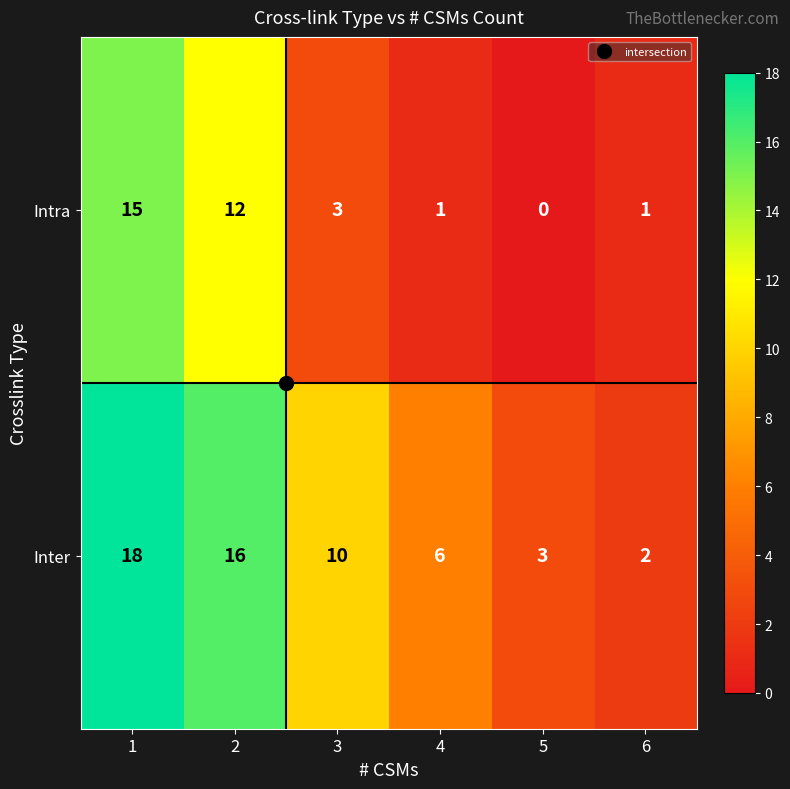

What is the highest value of the Inter series?

18